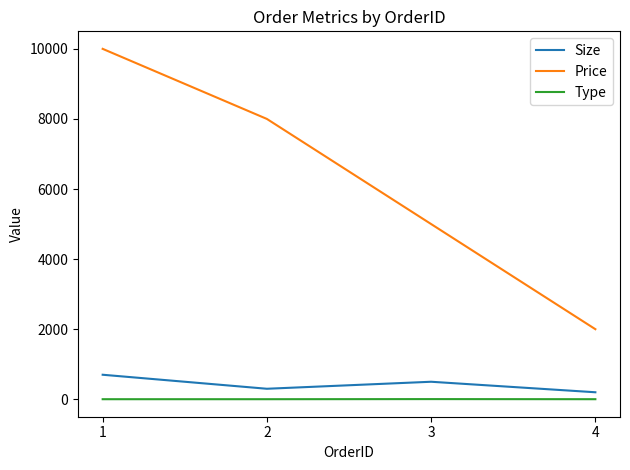

Does the chart display data point markers on the line(s)?

No